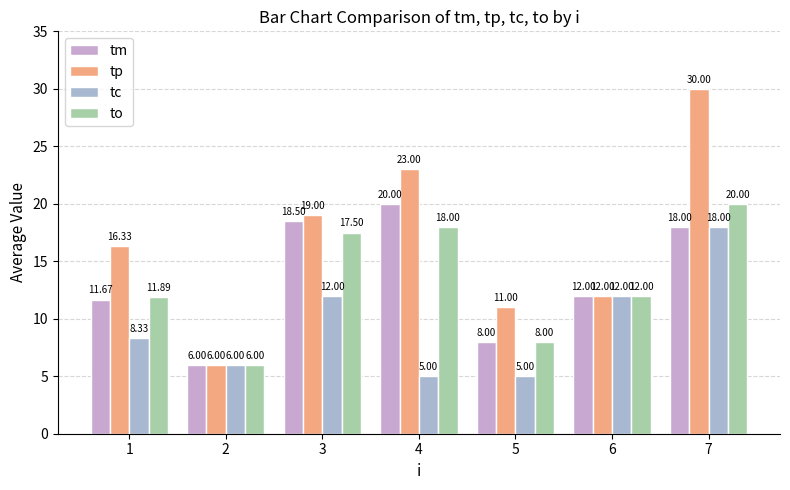

What is the spread (max minus min) of values at 3?

7.0